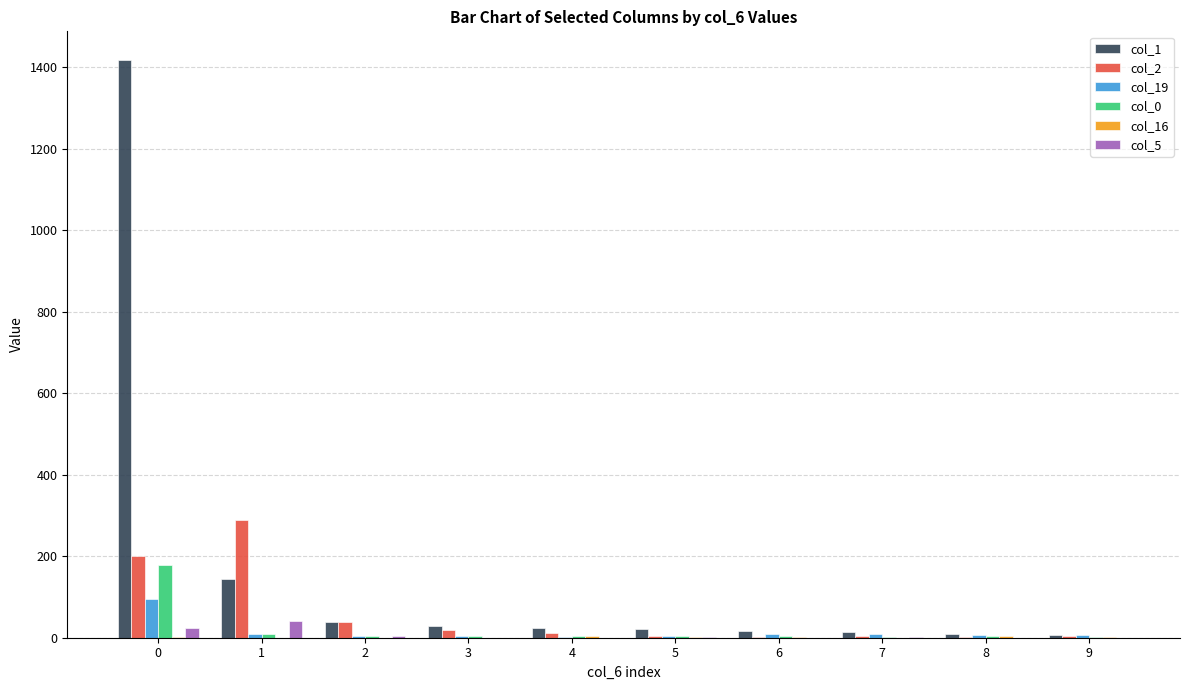

What is the total value across all series at 9?

21